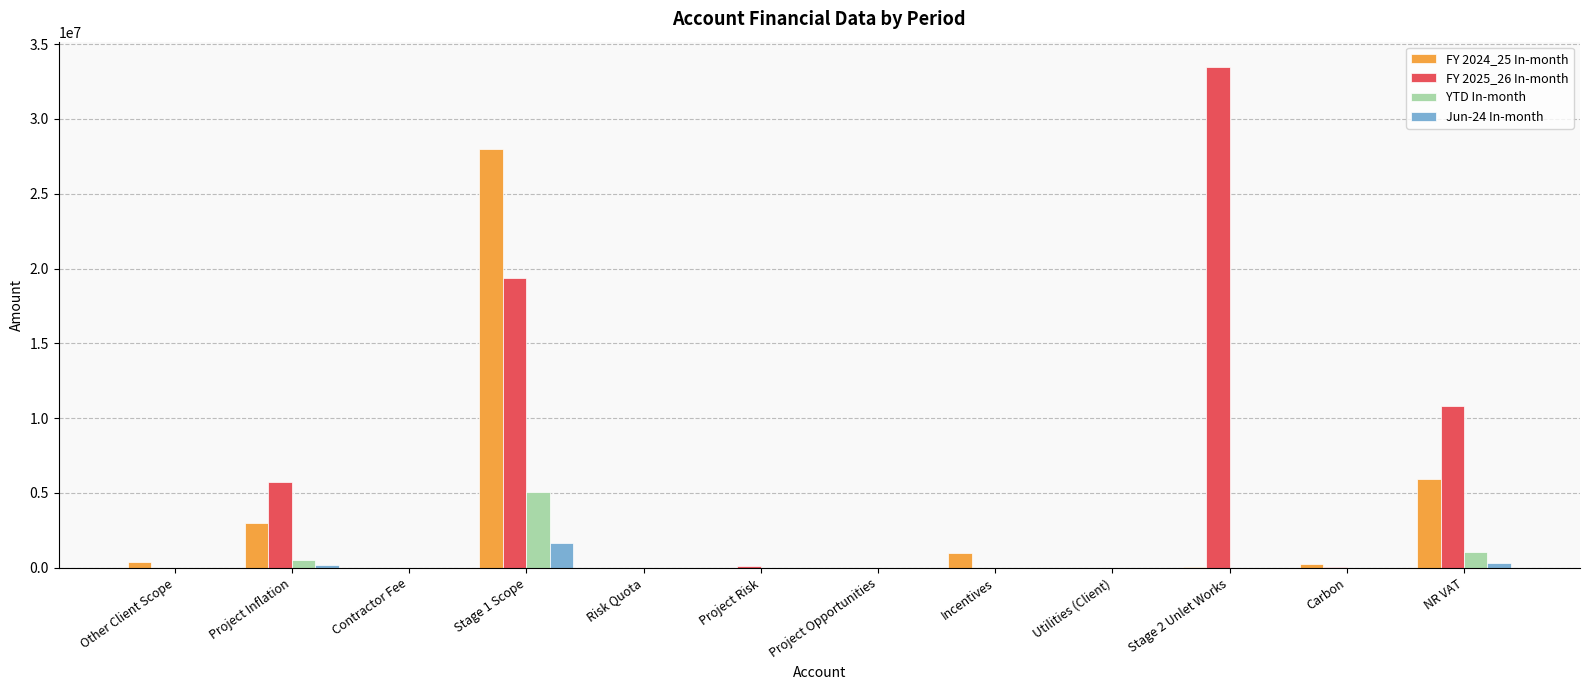

Which category has the highest value in the Jun-24 In-month series?

Stage 1 Scope